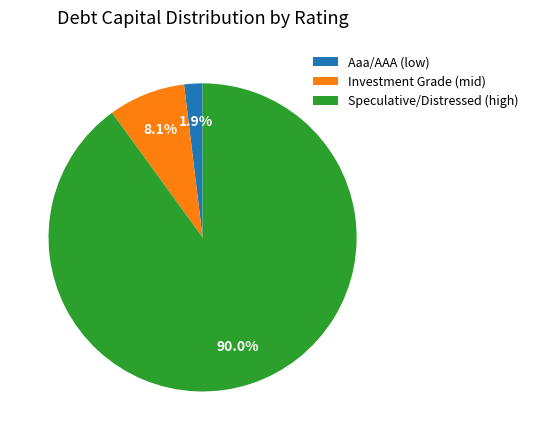

Which category has the smallest portion of the pie?

Aaa/AAA (low)